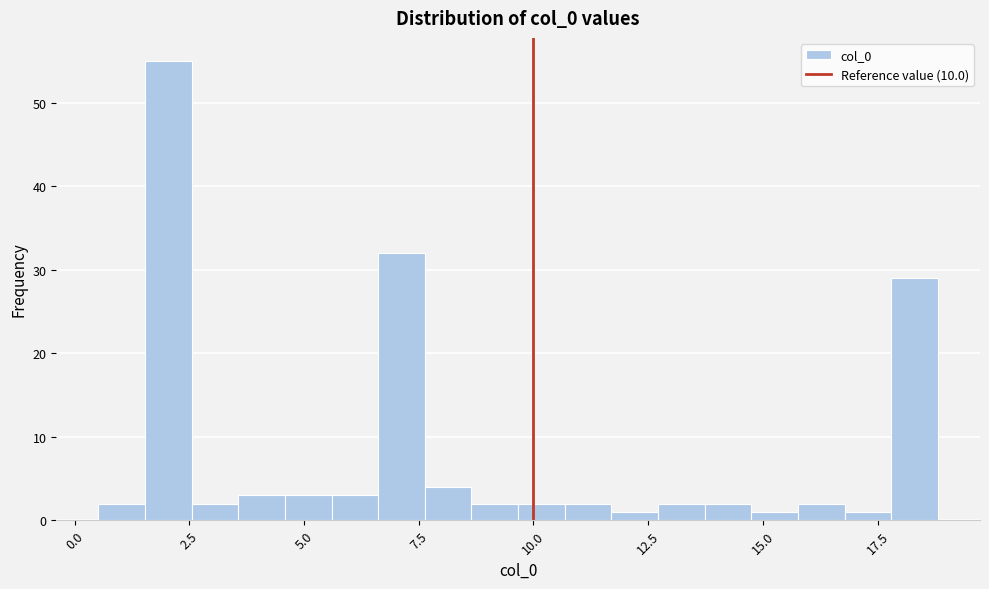

Read against the x-axis, roughly where is the centre of the tallest bar?

2.0